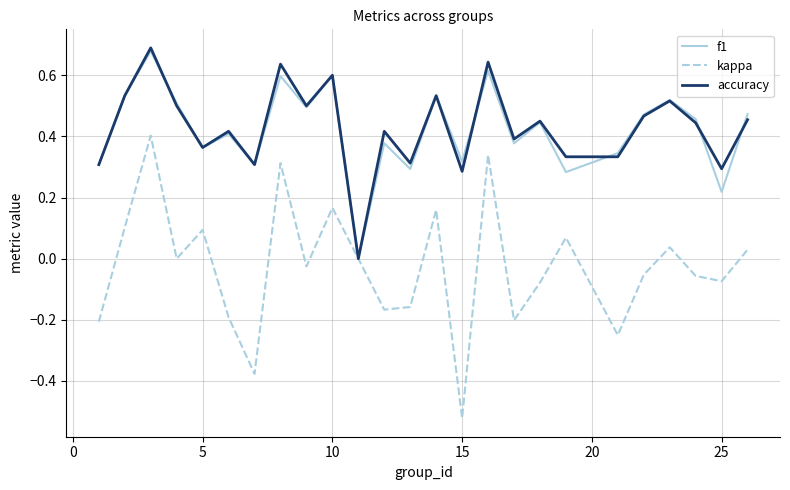

Which series has the widest spread of values?

kappa